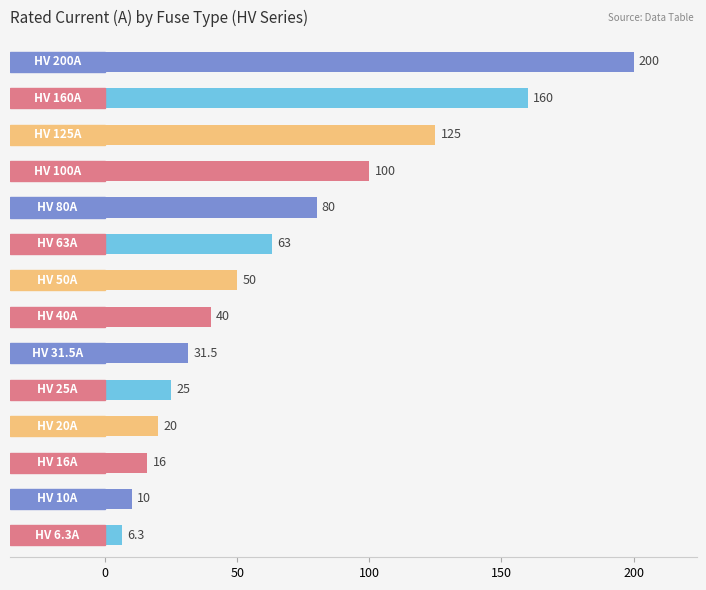

How many bars are there in total?

14